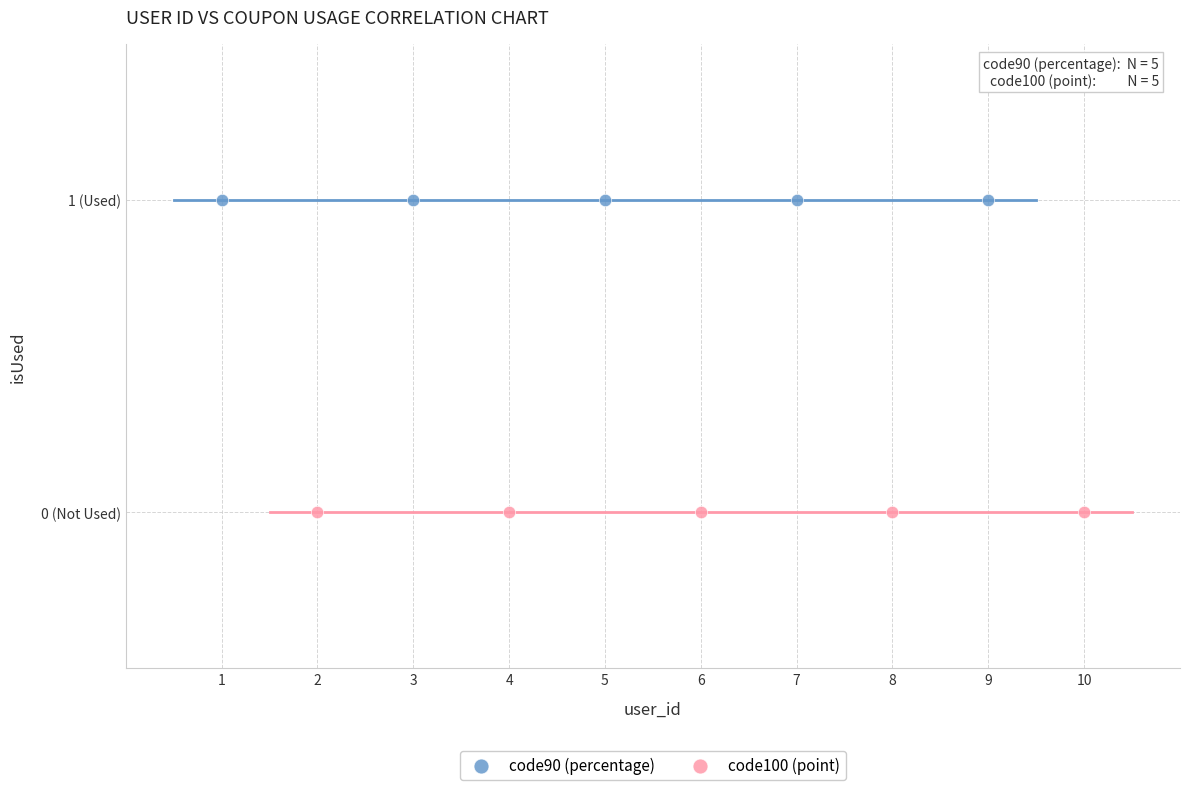

Which series reaches the minimum Y coordinate?

code100 (point)